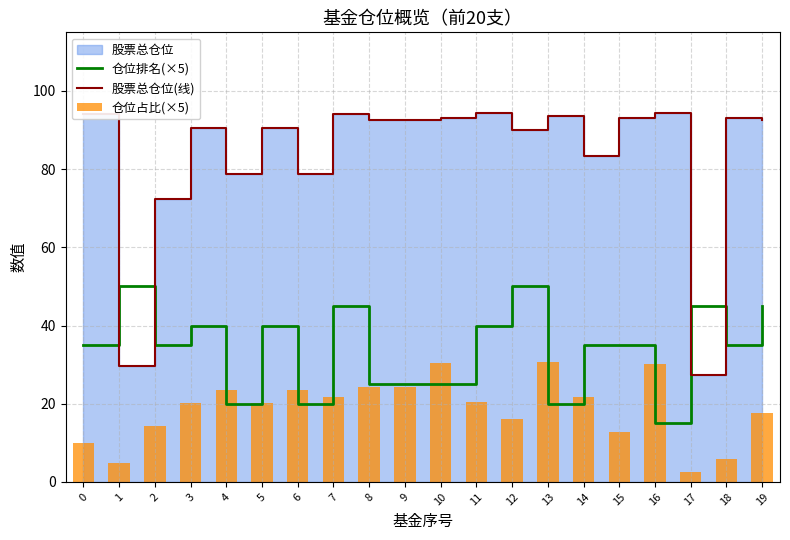

How many data points does each series have?

20